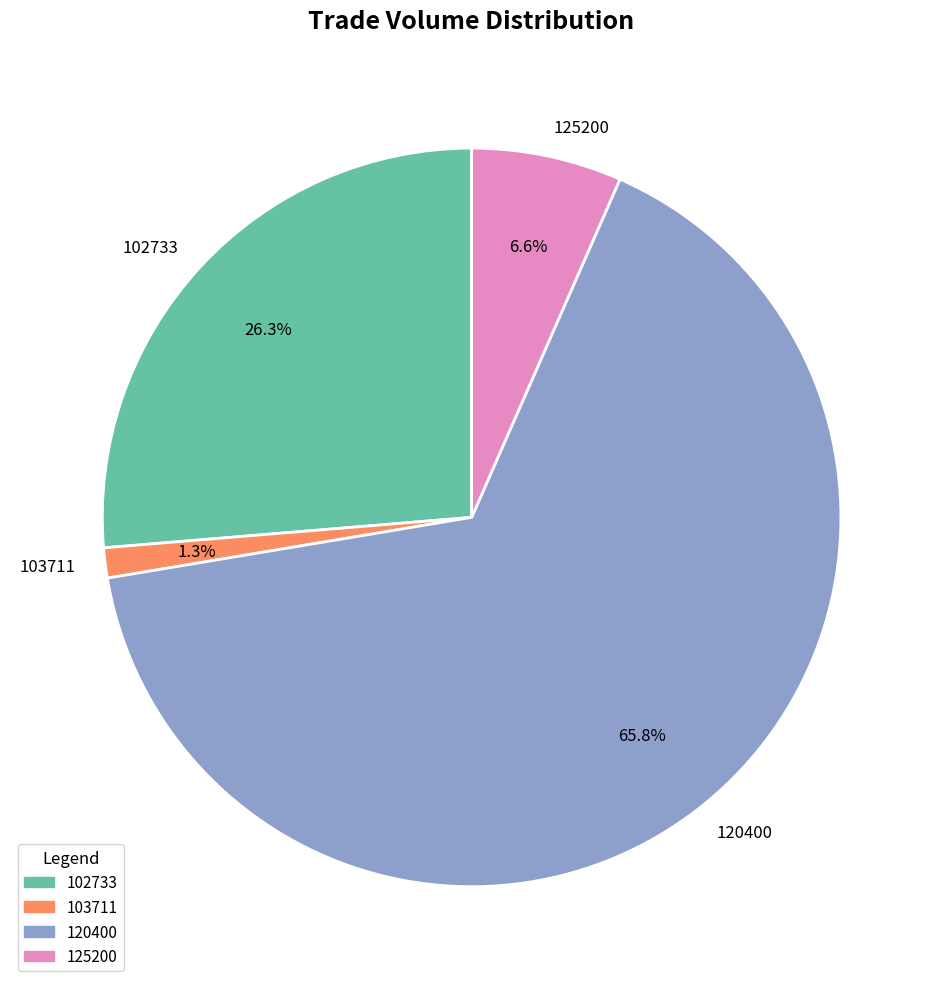

What is the smallest slice in the pie chart?

103711